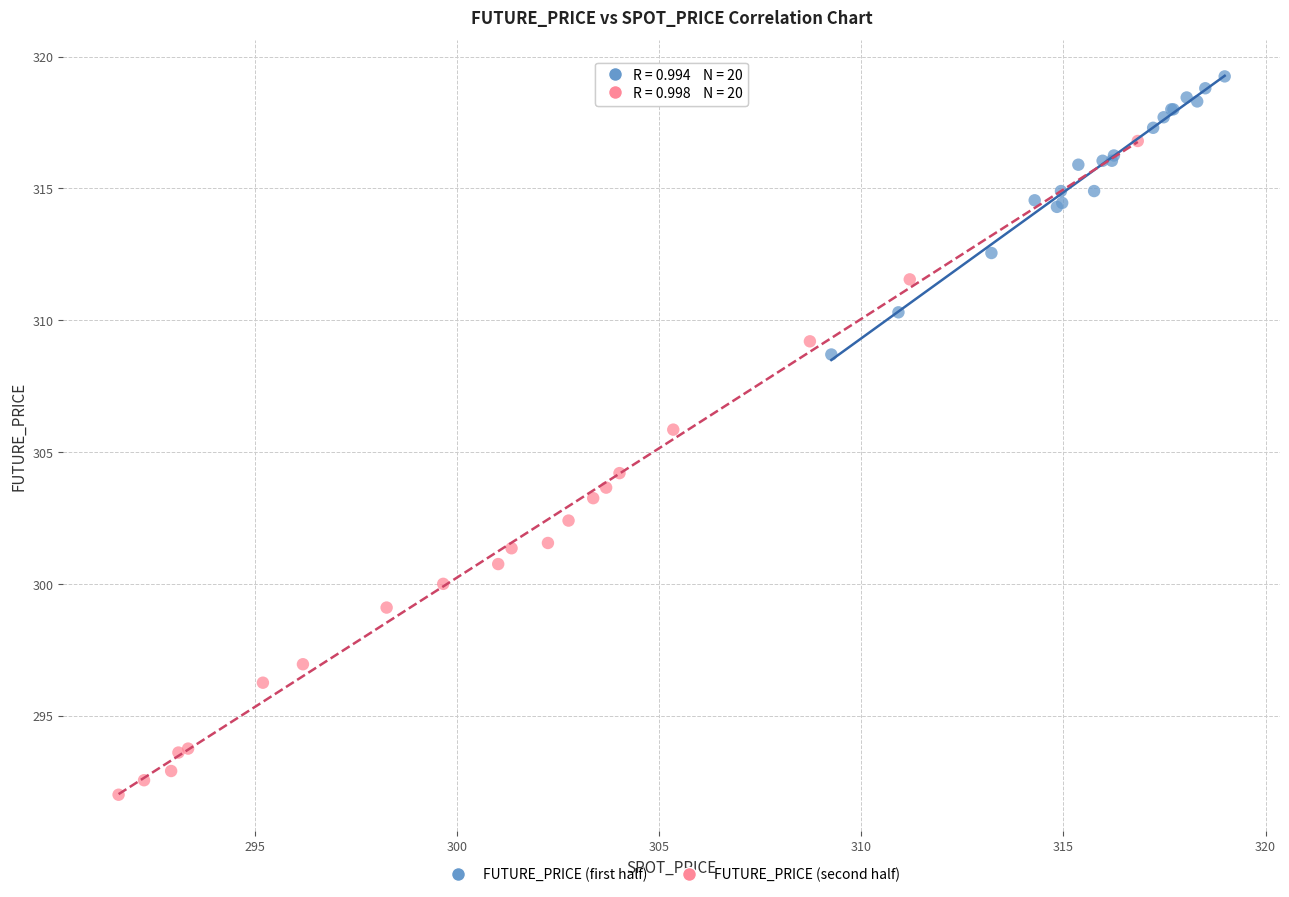

Which series contains the highest Y value?

FUTURE_PRICE (first half)